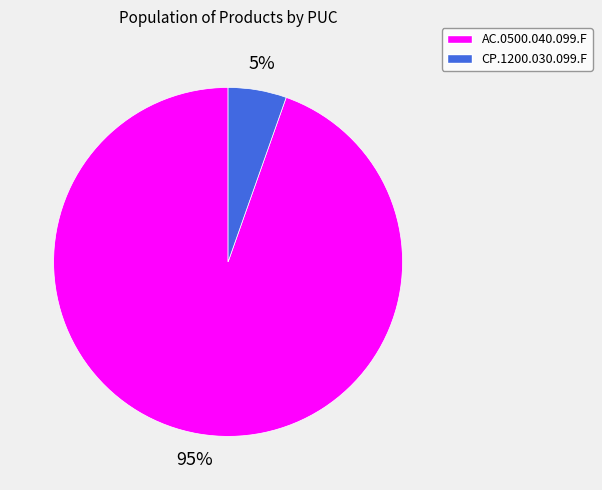

To the nearest percent, what is the combined percentage of AC.0500.040.099.F and CP.1200.030.099.F?

100%